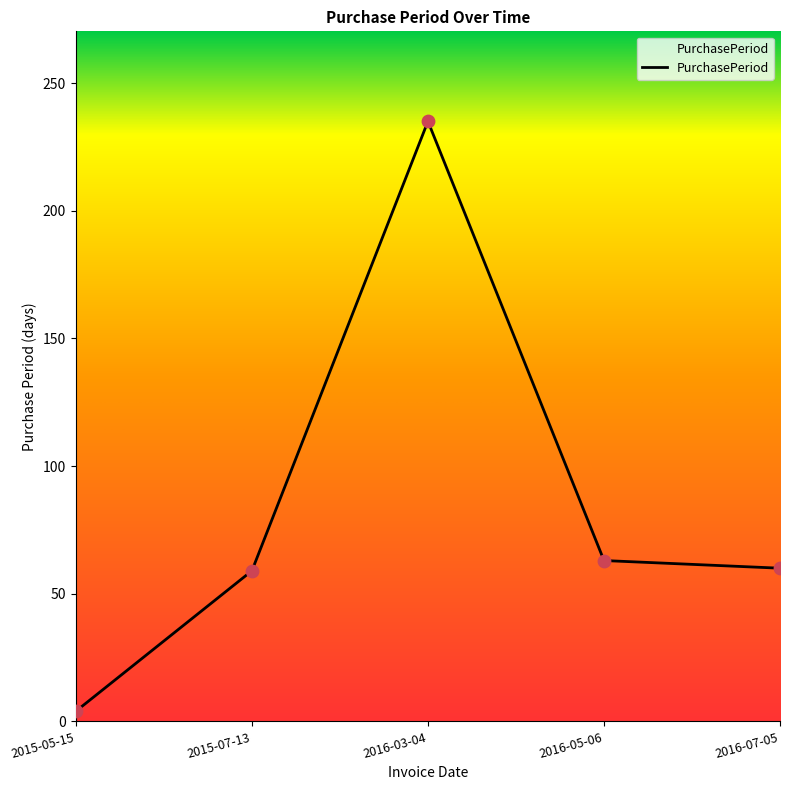

What is the change in value from 2015-05-15 to 2016-05-06?

+59